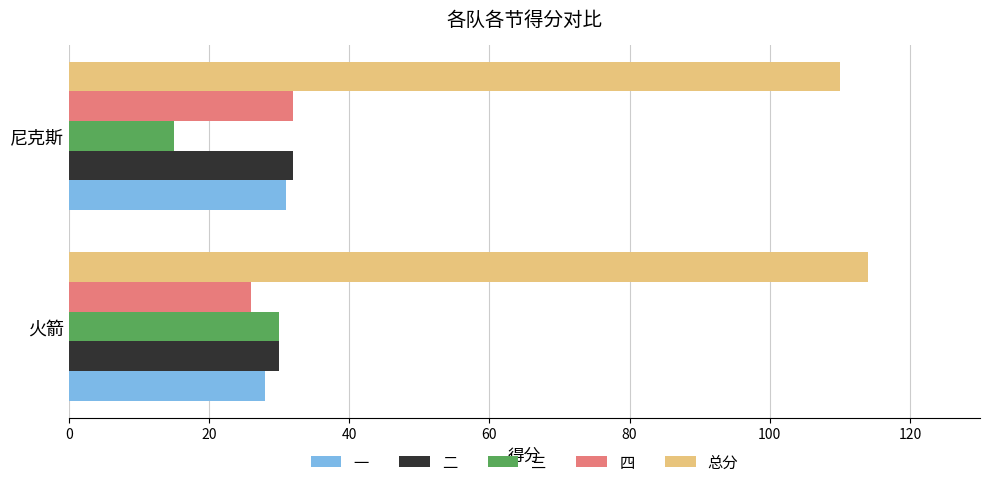

What is the smallest value displayed?

15